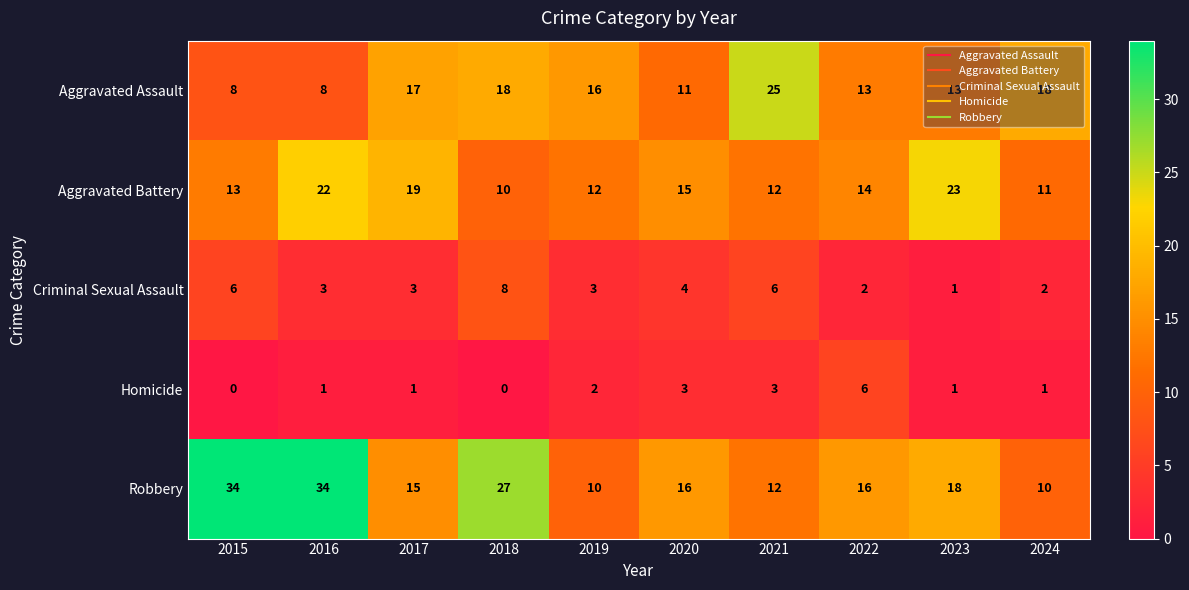

What is the minimum value for Aggravated Battery?

10